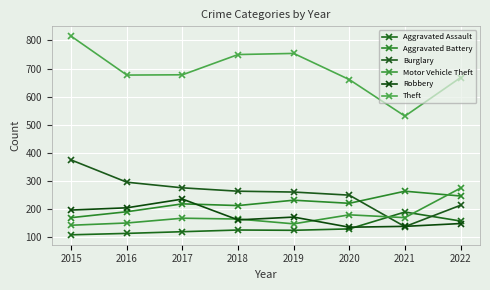

Is this an area chart (filled region under the line)?

No